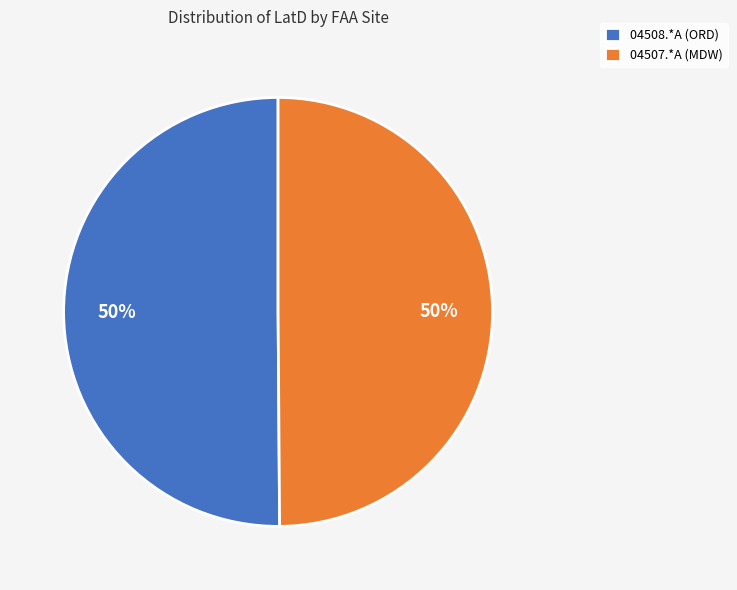

True or false: 04507.*A (MDW) accounts for 50% of the total.

True